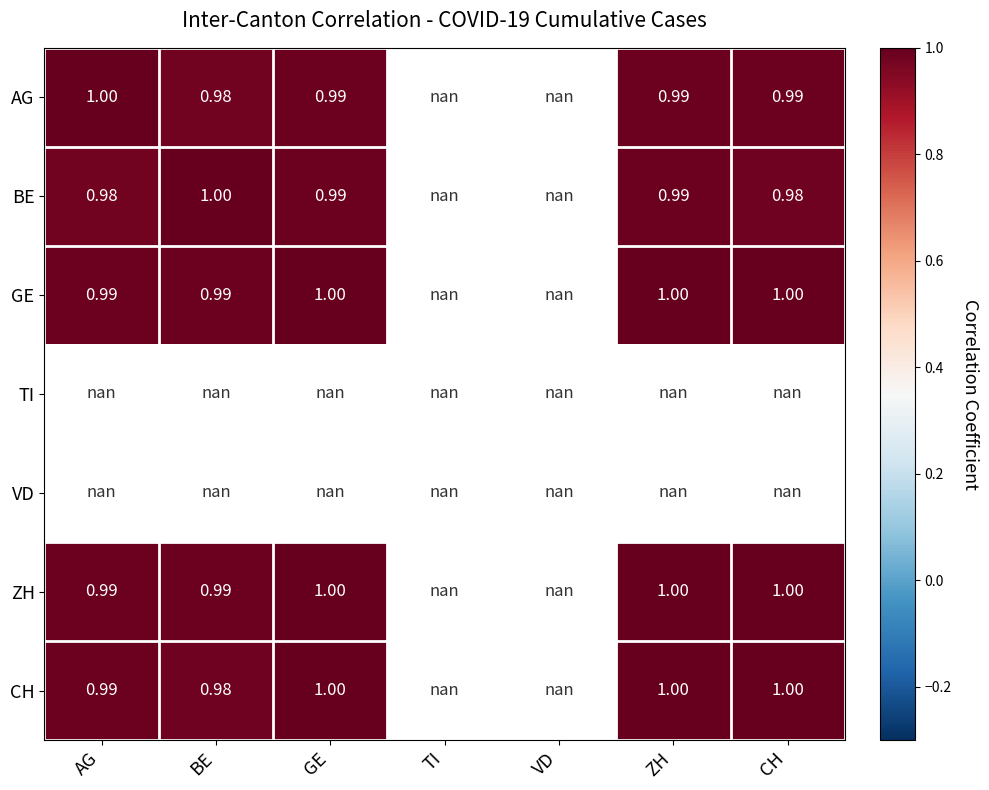

Is the value of CH at CH greater than the value of GE at BE?

Yes